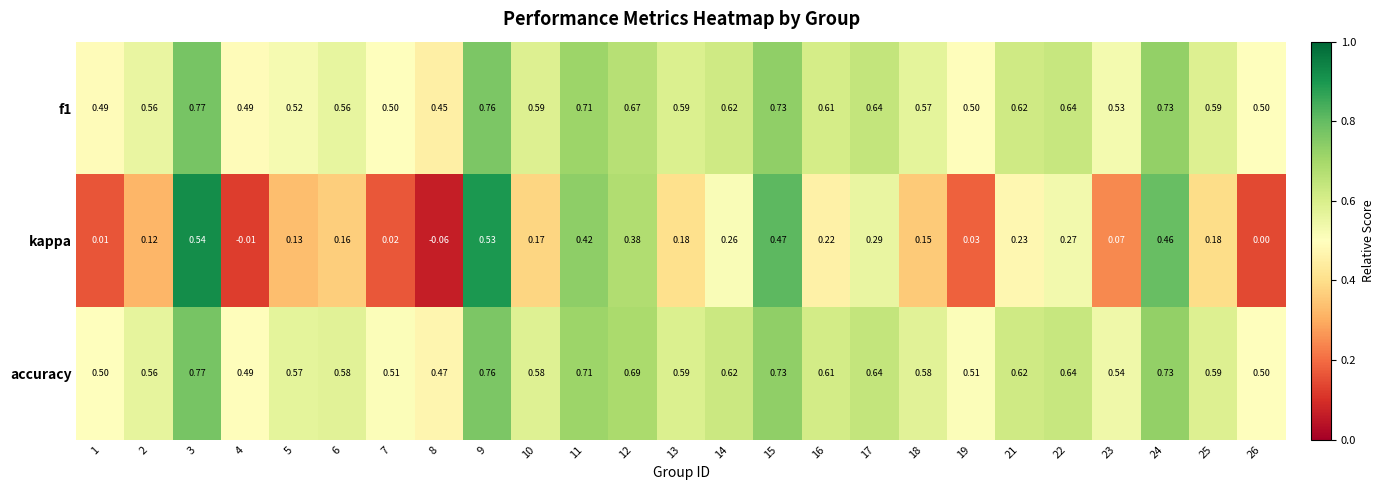

What is the spread (max minus min) of values at 8?

0.5